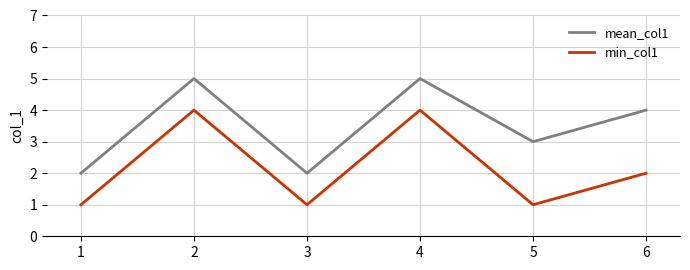

True or false: min_col1 has a value of 4 at 4.

True